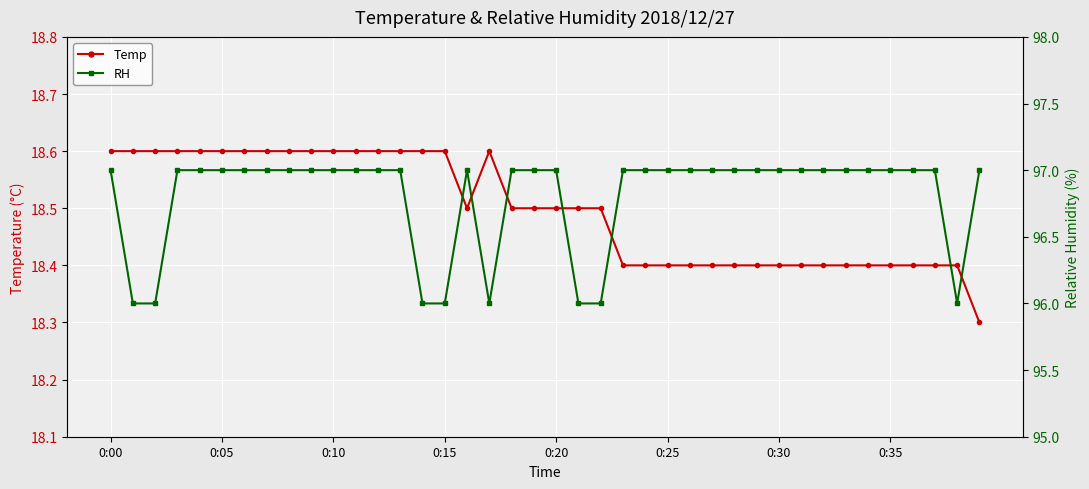

True or false: Temp and RH cross at least once.

False